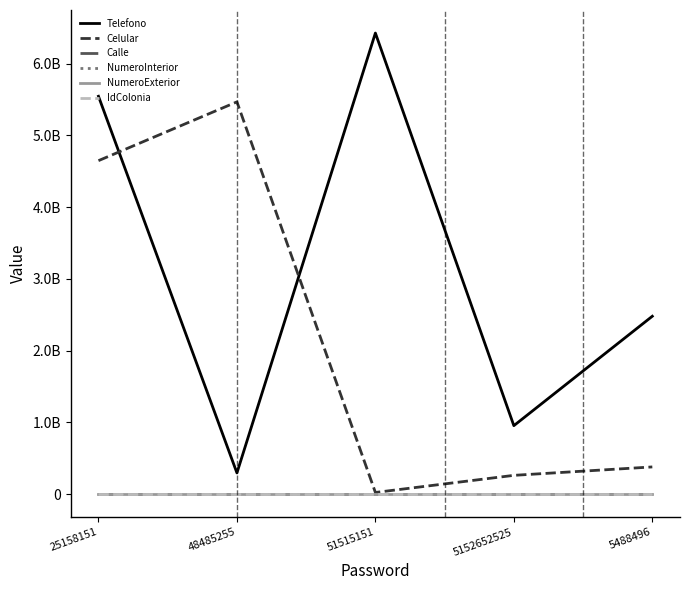

Does the chart display data point markers on the line(s)?

No